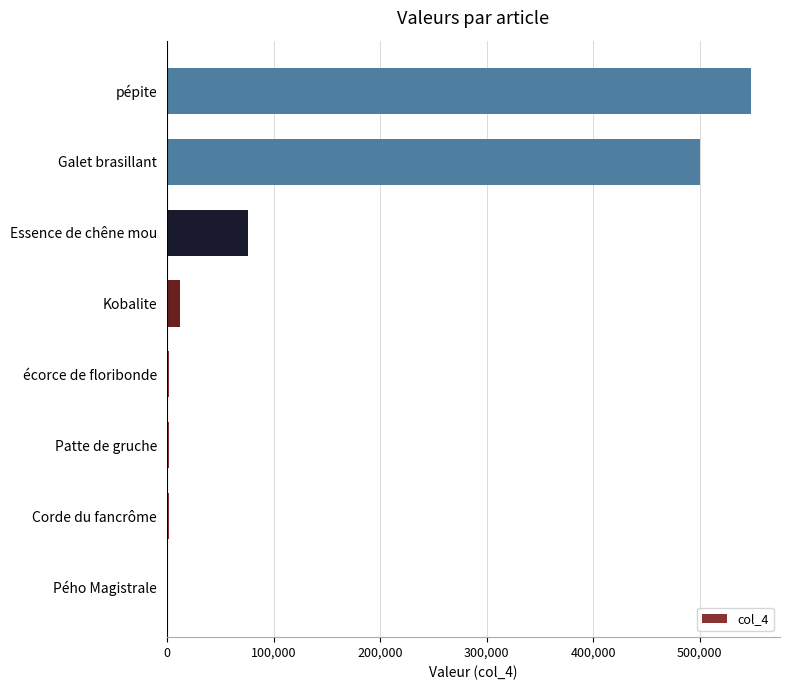

What is the greatest value displayed?

548000